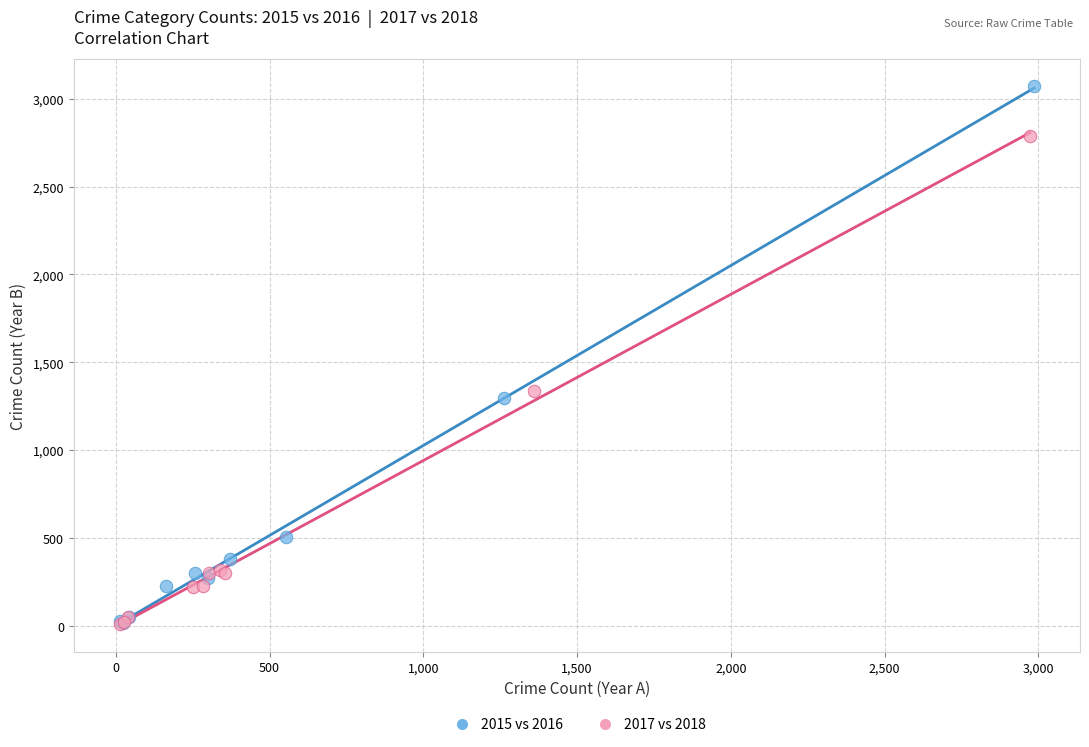

Which series reaches the maximum Y coordinate?

2015 vs 2016